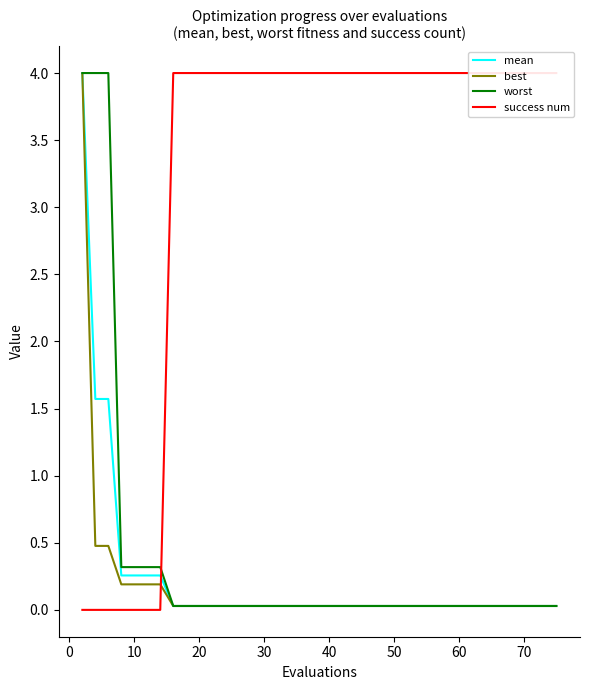

How many lines are shown in the chart?

4